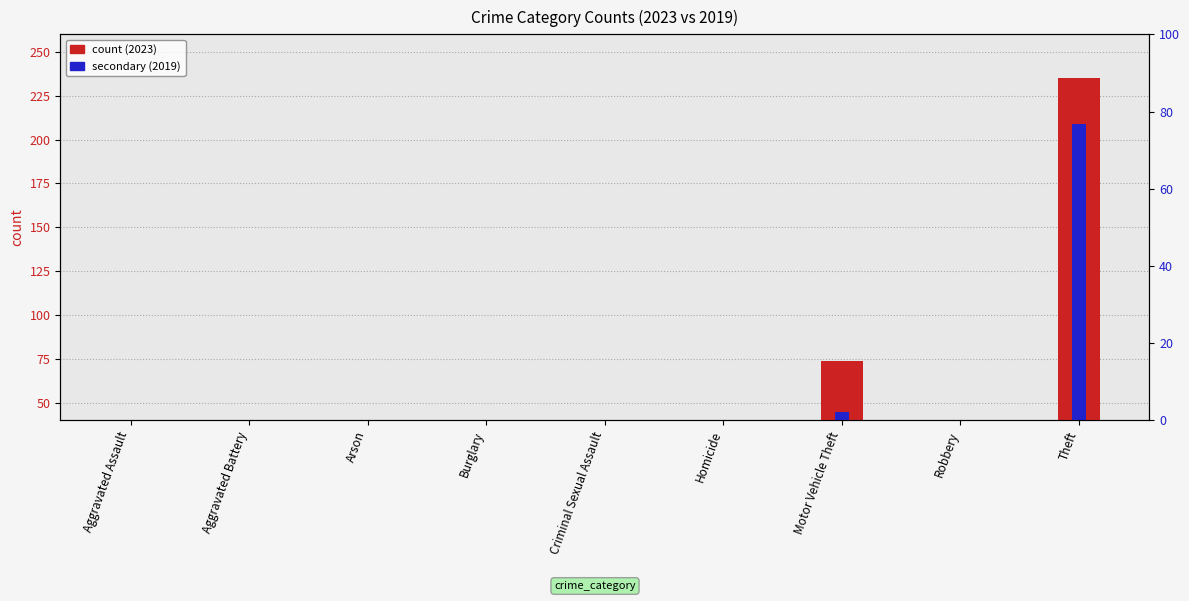

At how many categories does at least one series exceed 162?

1